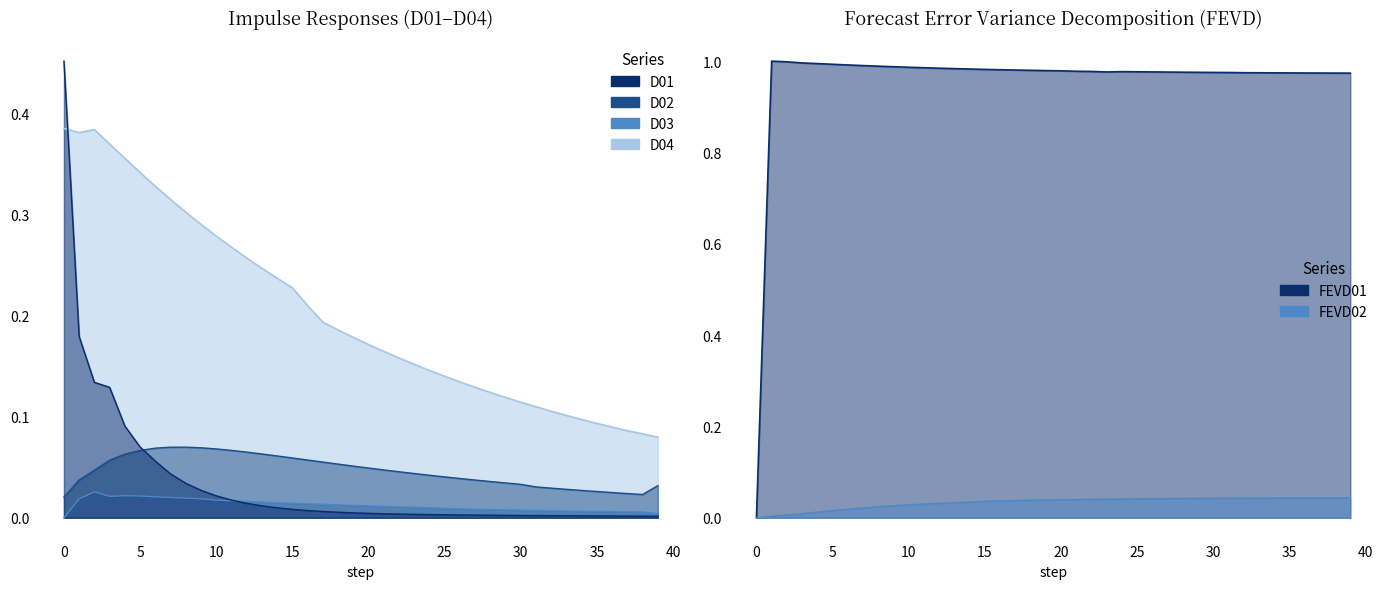

Does the chart display data point markers on the line(s)?

No